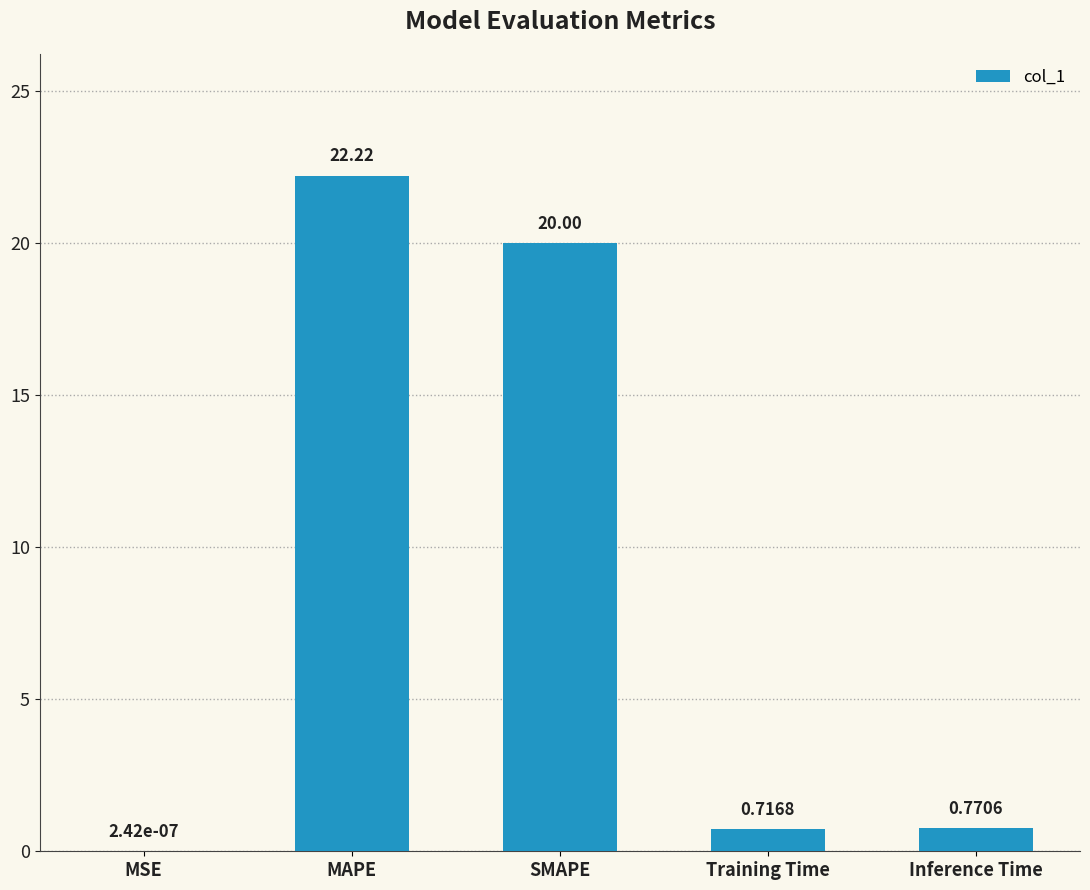

What is the change in value from SMAPE to Training Time?

-19.3